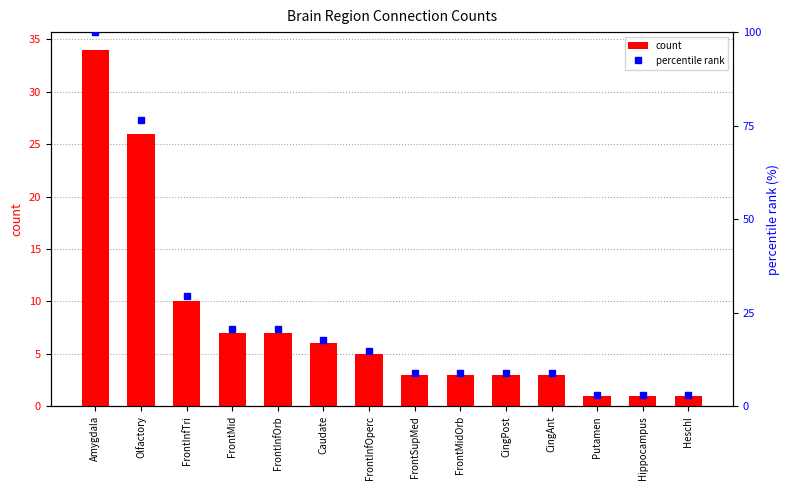

At which category is the sum across all series the highest?

Amygdala